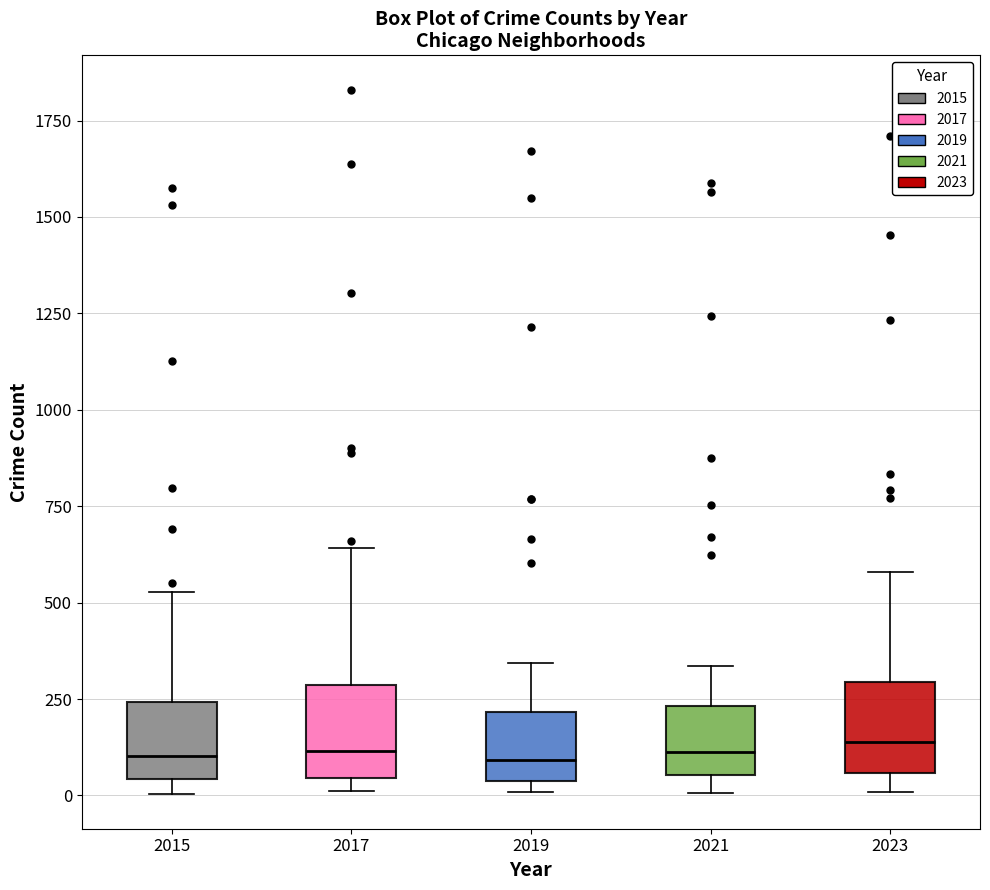

Reading left to right, transcribe this box plot: for each box, give where its median line is, the range the box spans, and where its two whiskers end, as read against the y-axis. The values are not printed on the chart, so give them approximately, as read against the axis.

2015: median 100, box 50 to 250, whiskers 0 to 550
2017: median 100, box 50 to 300, whiskers 0 to 650
2019: median 100, box 50 to 200, whiskers 0 to 350
2021: median 100, box 50 to 250, whiskers 0 to 350
2023: median 150, box 50 to 300, whiskers 0 to 600